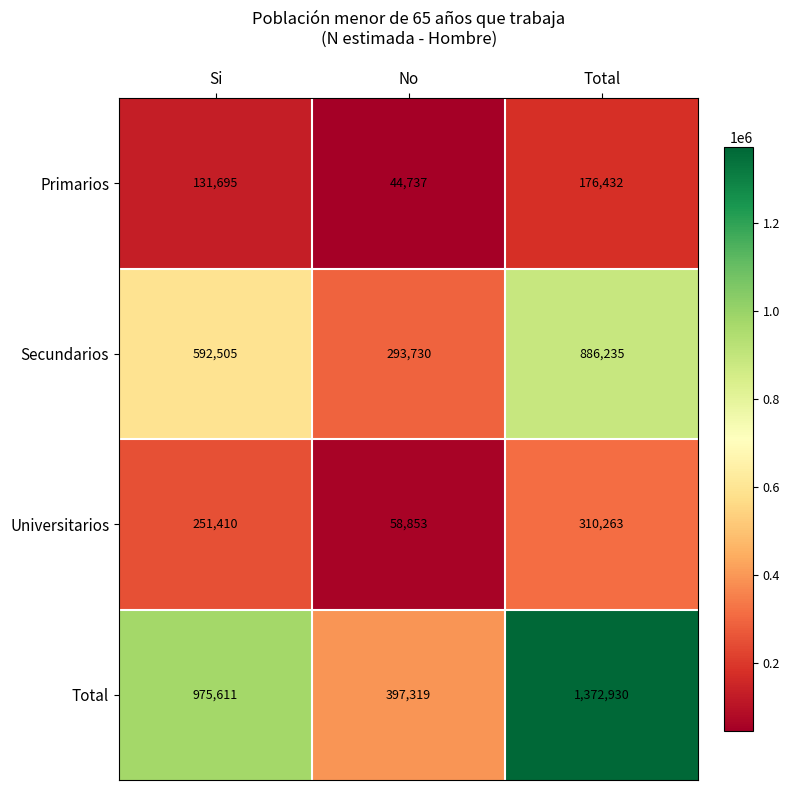

At which label is Secundarios closest to 589982?

Si